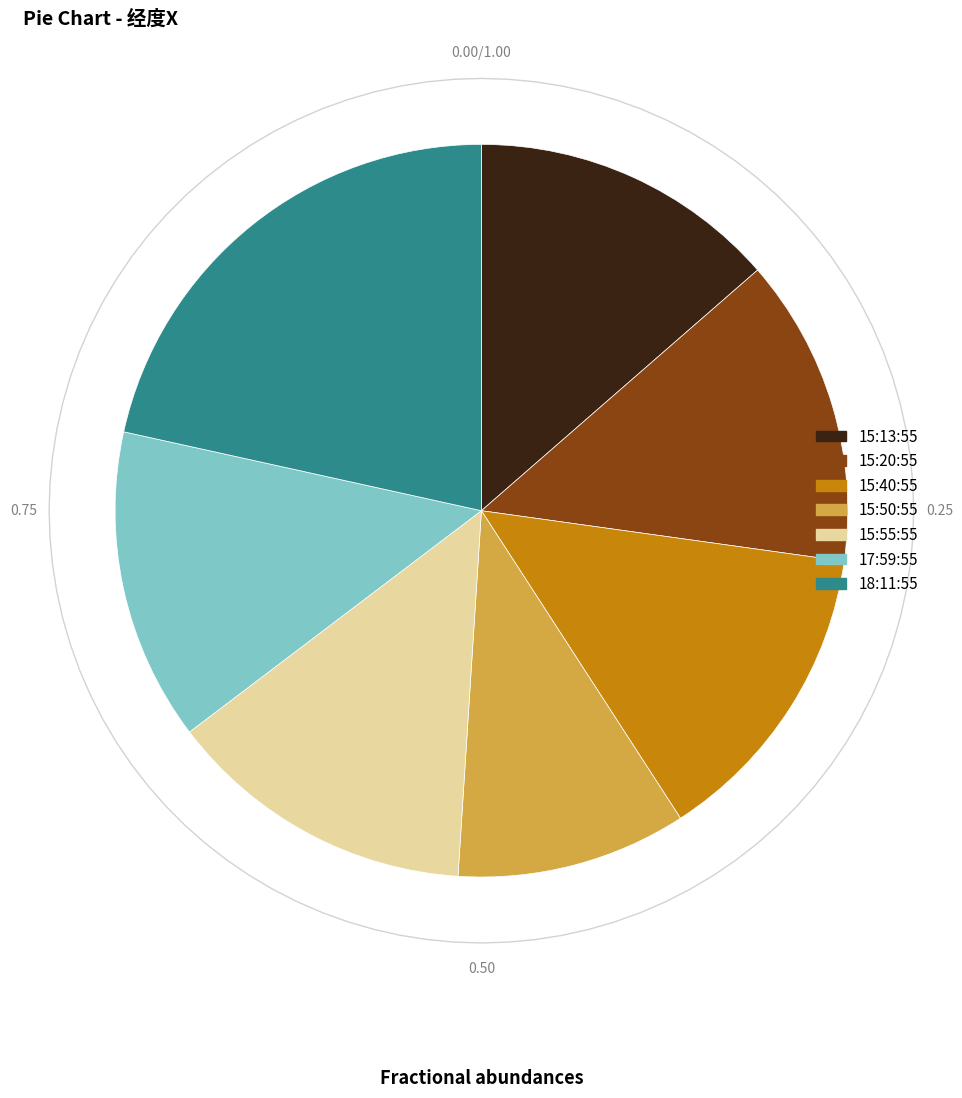

Rank the categories by value from highest to lowest.

18:11:55, 17:59:55, 15:55:55, 15:40:55, 15:20:55, 15:13:55, 15:50:55